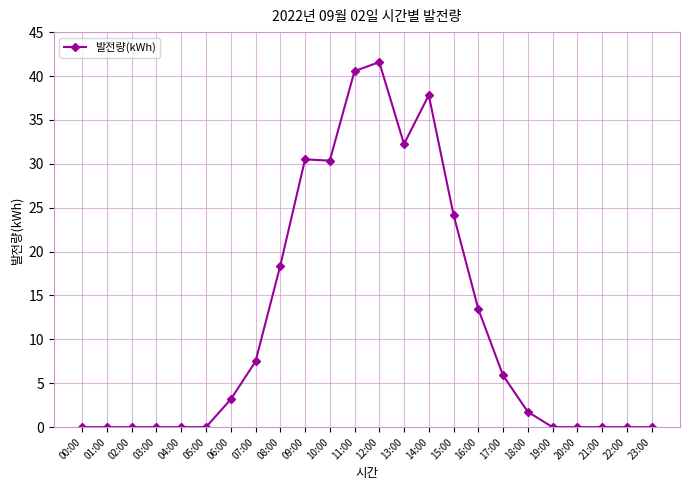

What is the change in value from 07:00 to 21:00?

-7.5